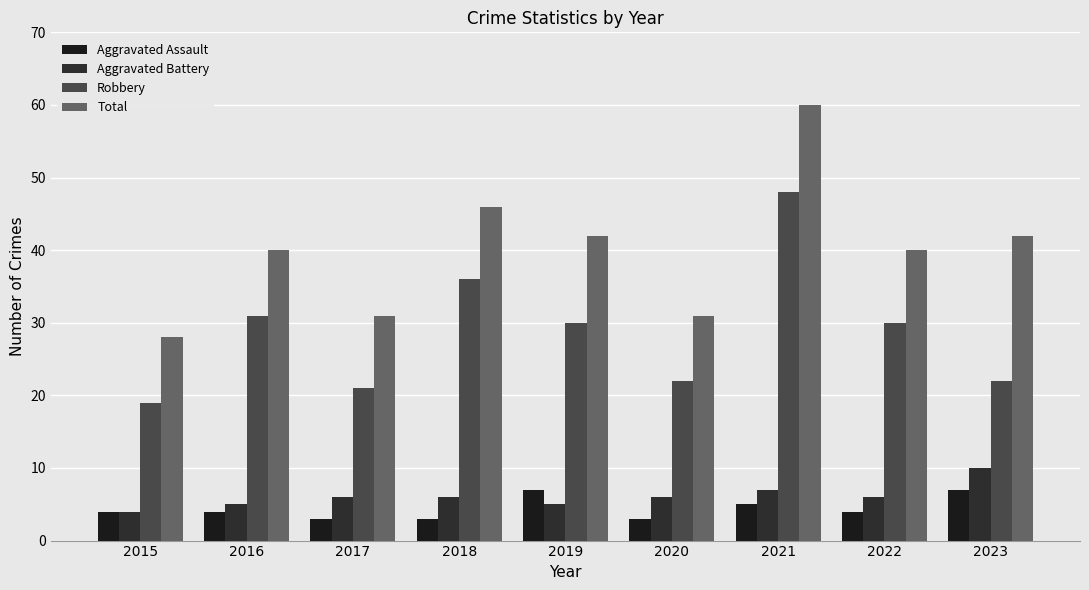

List the series in order of their peak value, highest first.

Total, Robbery, Aggravated Battery, Aggravated Assault